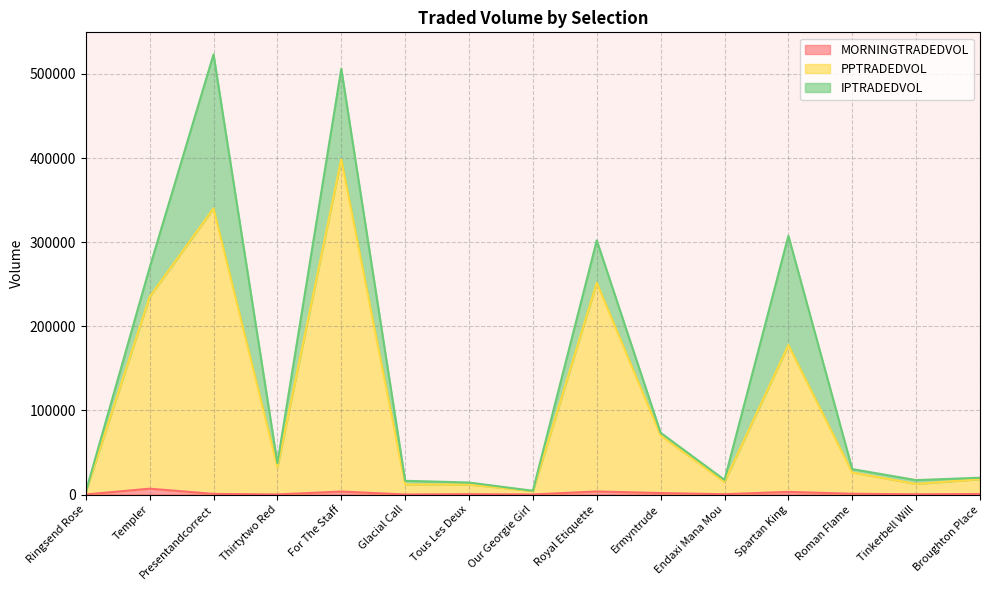

What is the label of the 15th point from the right?

Ringsend Rose